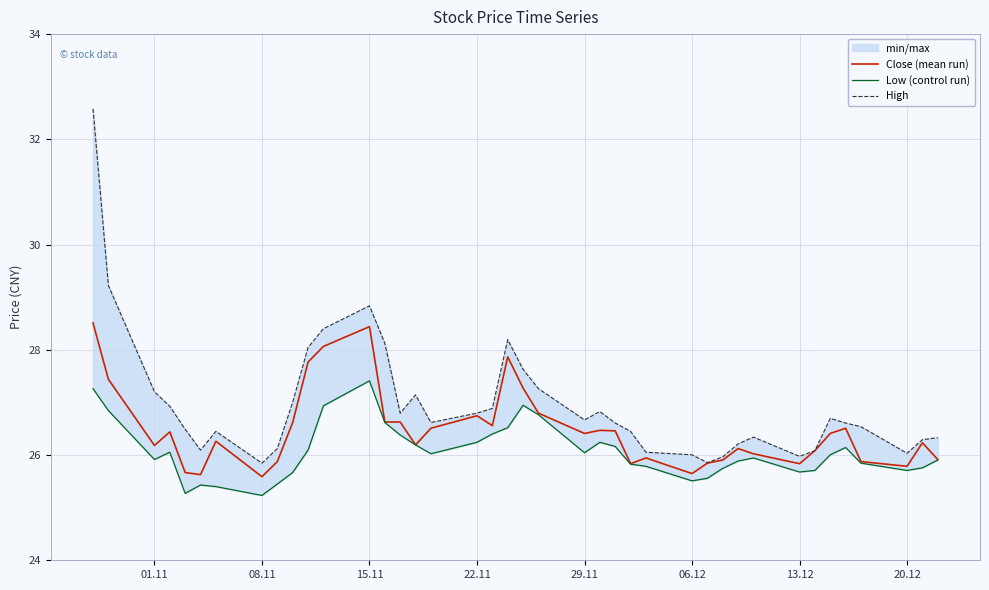

Is it true that Low (control run) equals 16.4 at 24?

False